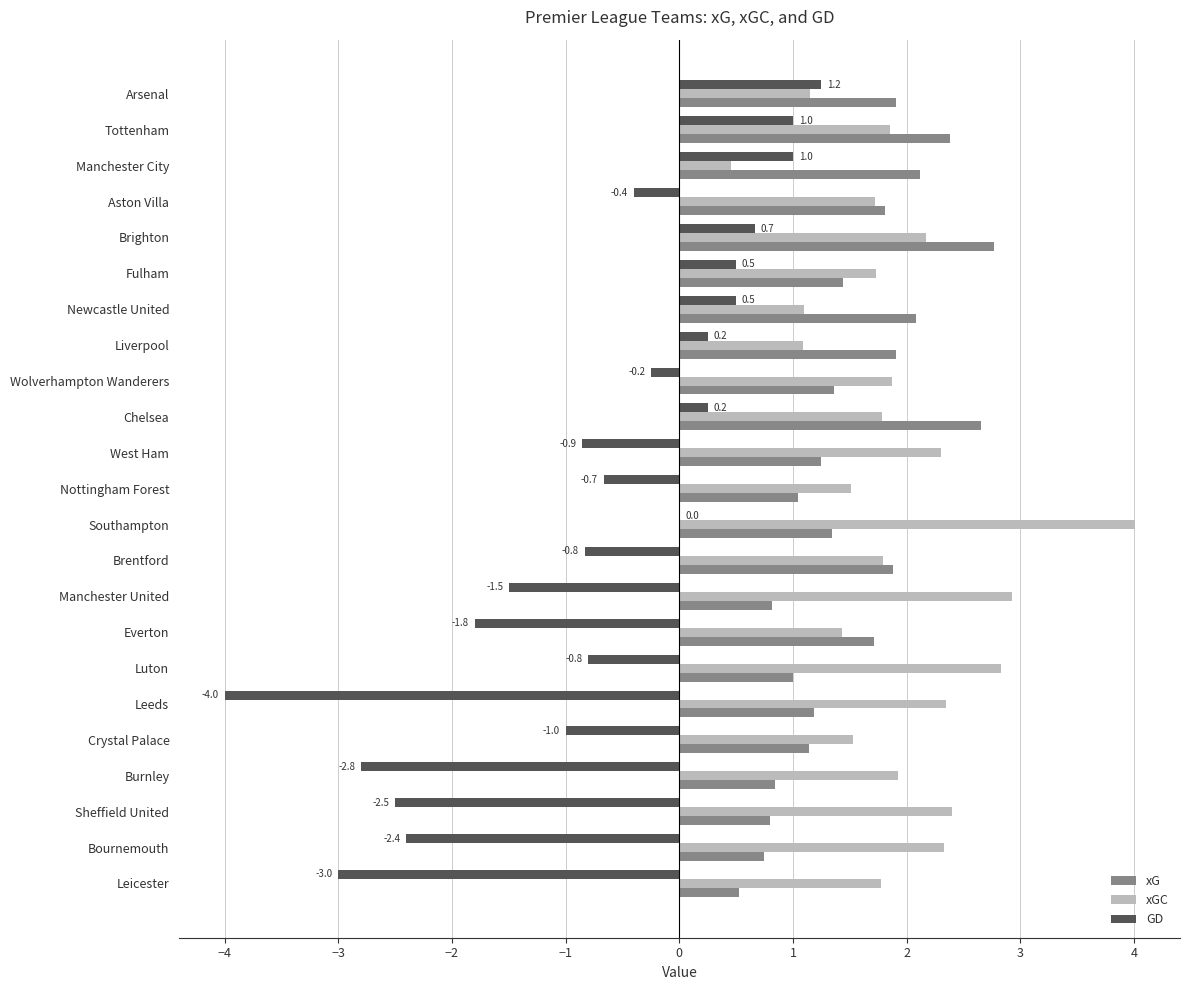

The GD series shows 0.2 at Liverpool. True or false?

True